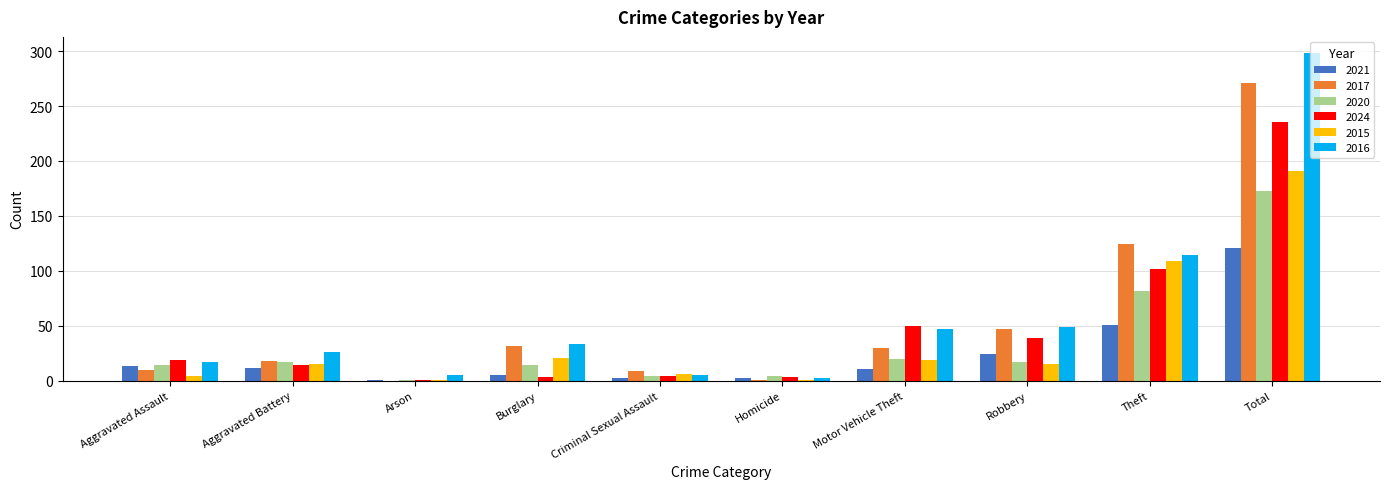

Which series changed the most between Aggravated Battery and Motor Vehicle Theft?

2024